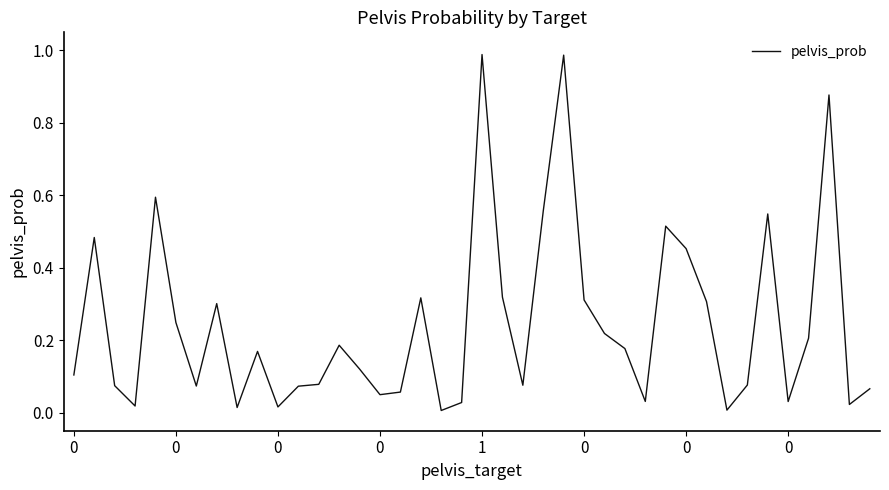

How many lines are shown in the chart?

1